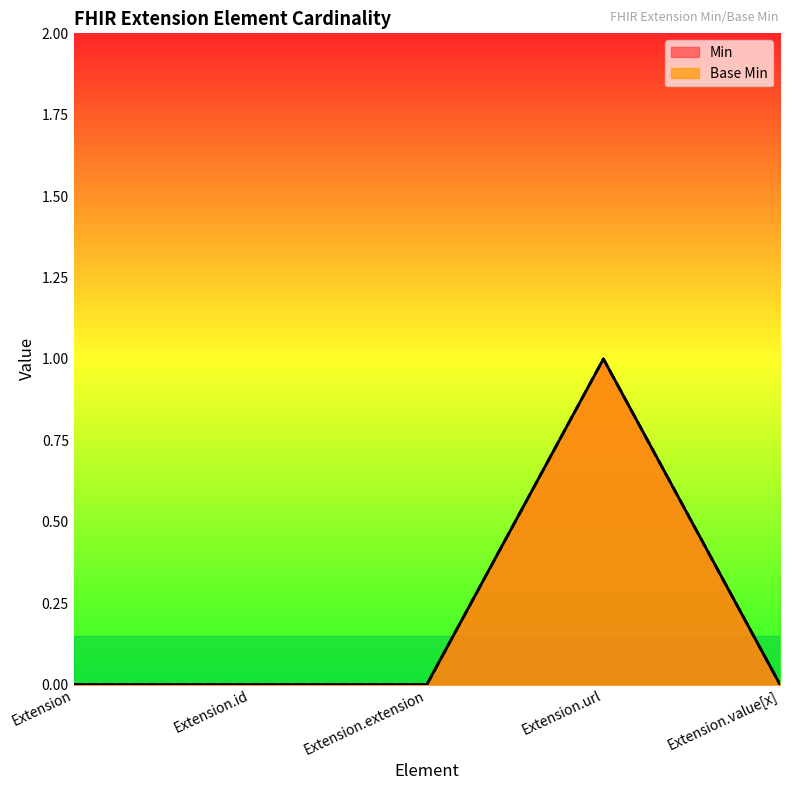

Reading left to right, list all the values displayed in this chart.

Min: Extension=0	Extension.id=0	Extension.extension=0	Extension.url=1	Extension.value[x]=0
Base Min: Extension=0	Extension.id=0	Extension.extension=0	Extension.url=1	Extension.value[x]=0